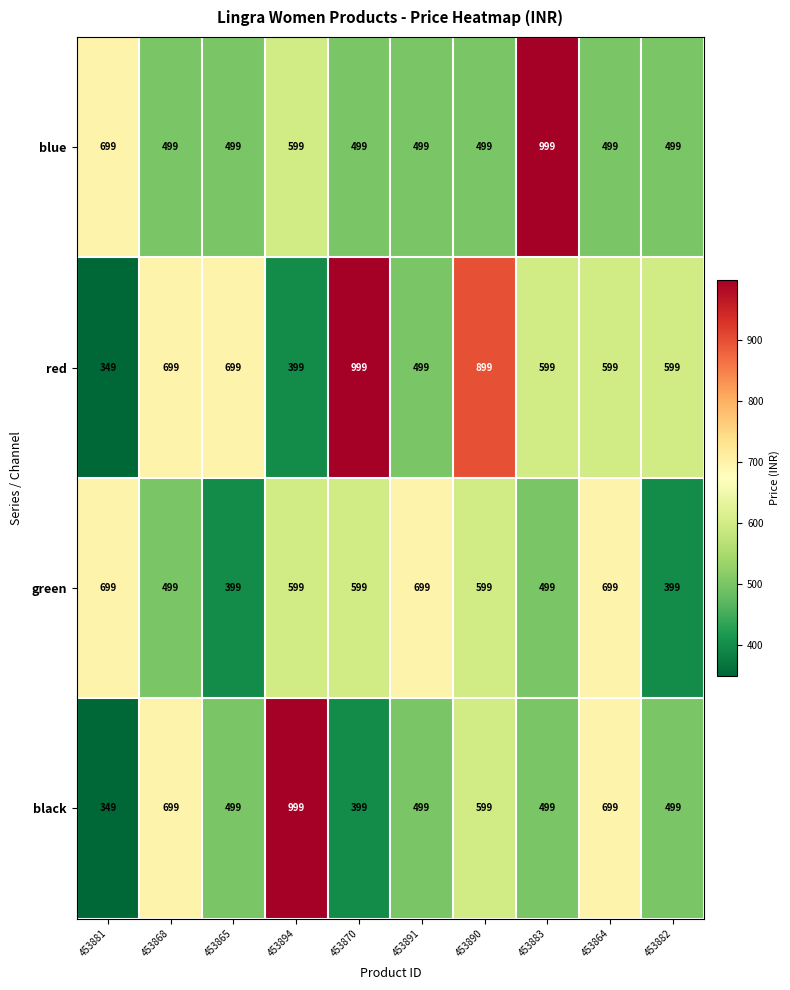

What is the total value across all series at 453883?

2596